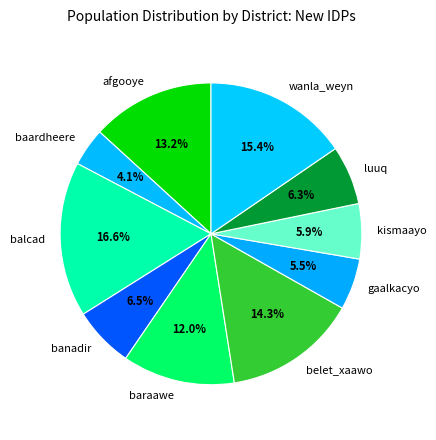

To the nearest percent, what is the average slice percentage?

10%